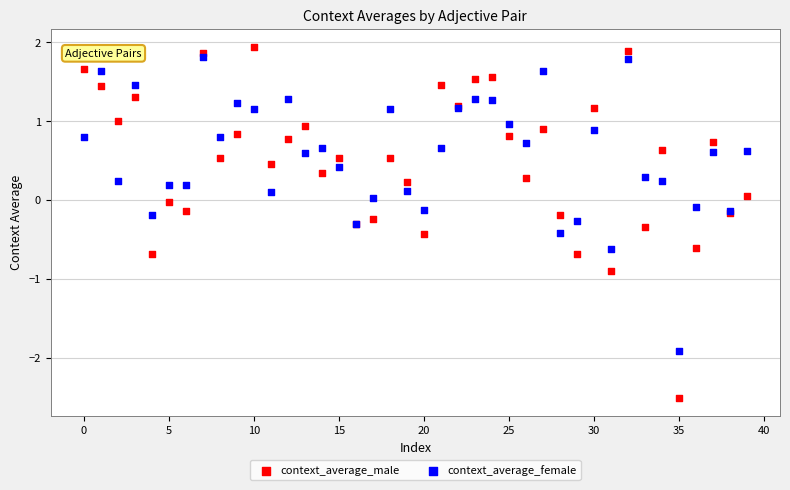

What are all the series names shown in the legend?

context_average_male, context_average_female